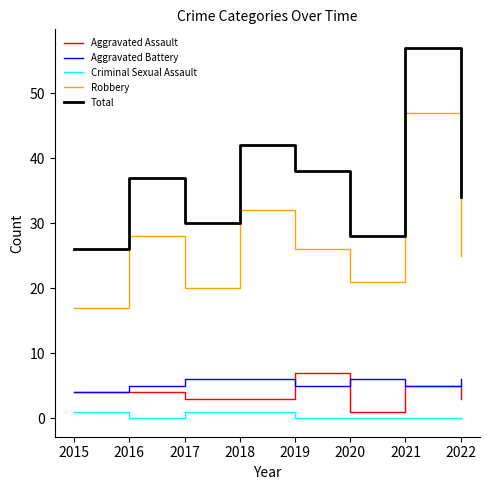

At which category does the chart reach its peak across all series?

2021